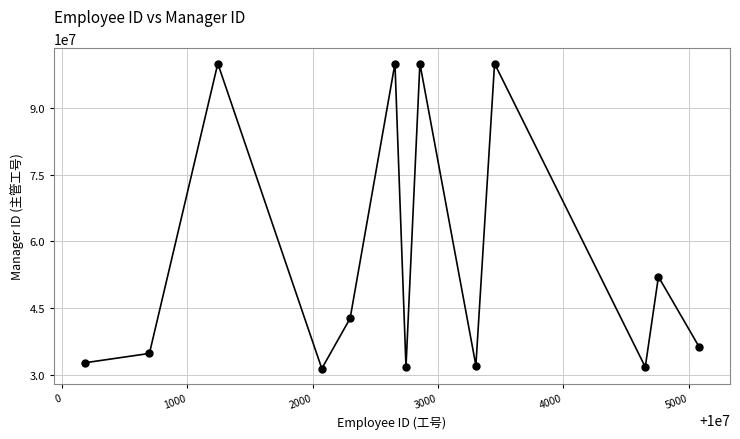

What is the range of X values (max minus min)?

4906